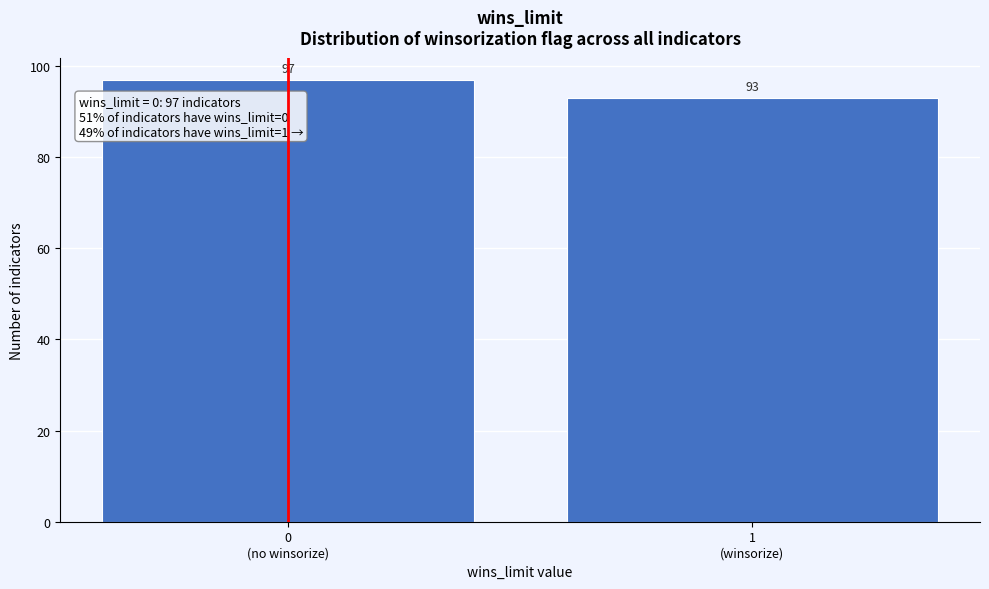

Reading left to right, transcribe all the data shown in this chart.

97	93